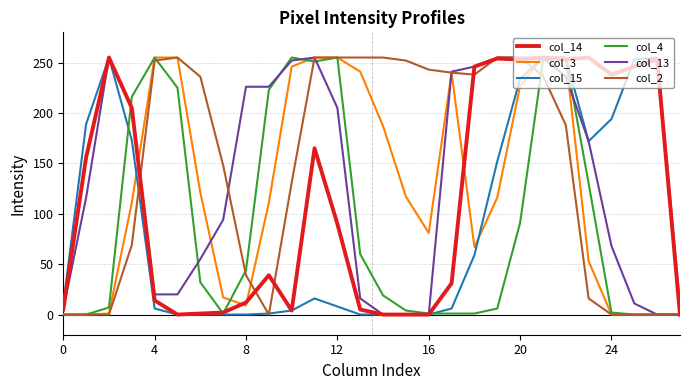

In col_14, how many points are higher than both neighbors (excluding endpoints)?

7